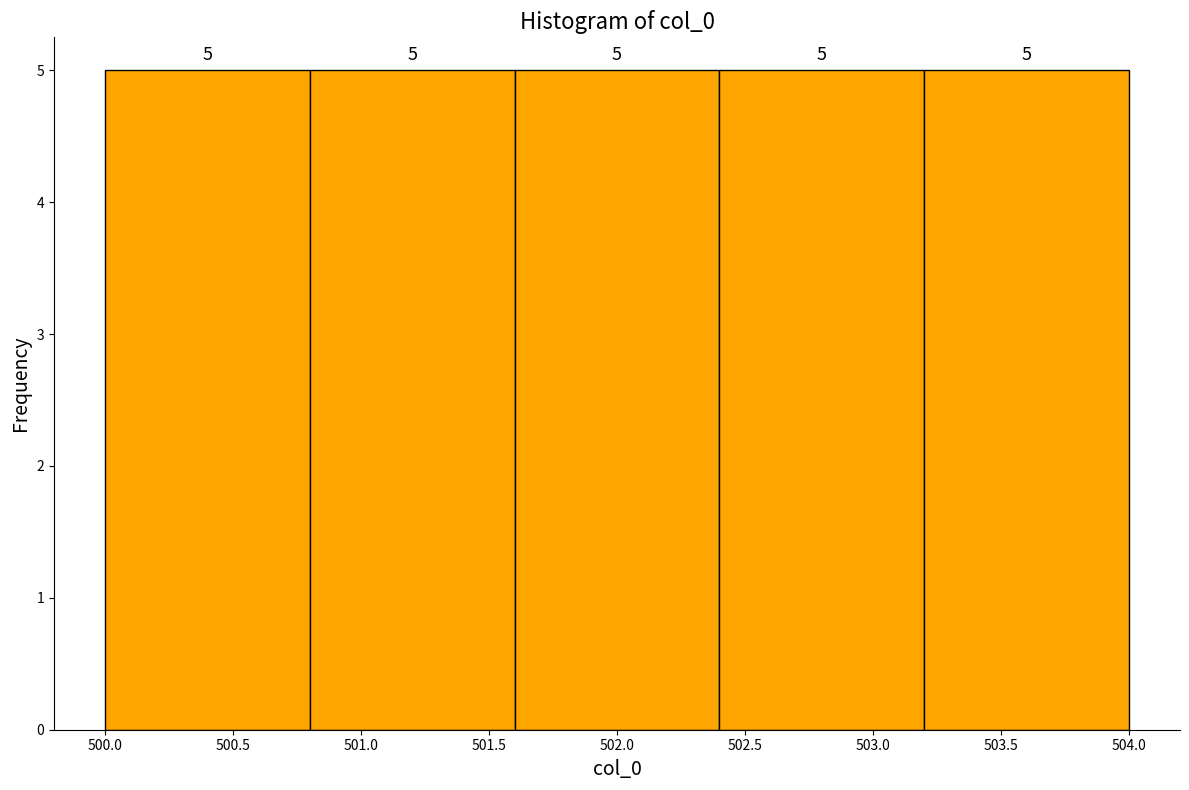

Reading left to right, list every bar in this chart as the range it spans on the x-axis followed by its height.

500.0 to 500.8: 5
500.8 to 501.6: 5
501.6 to 502.4: 5
502.4 to 503.2: 5
503.2 to 504.0: 5